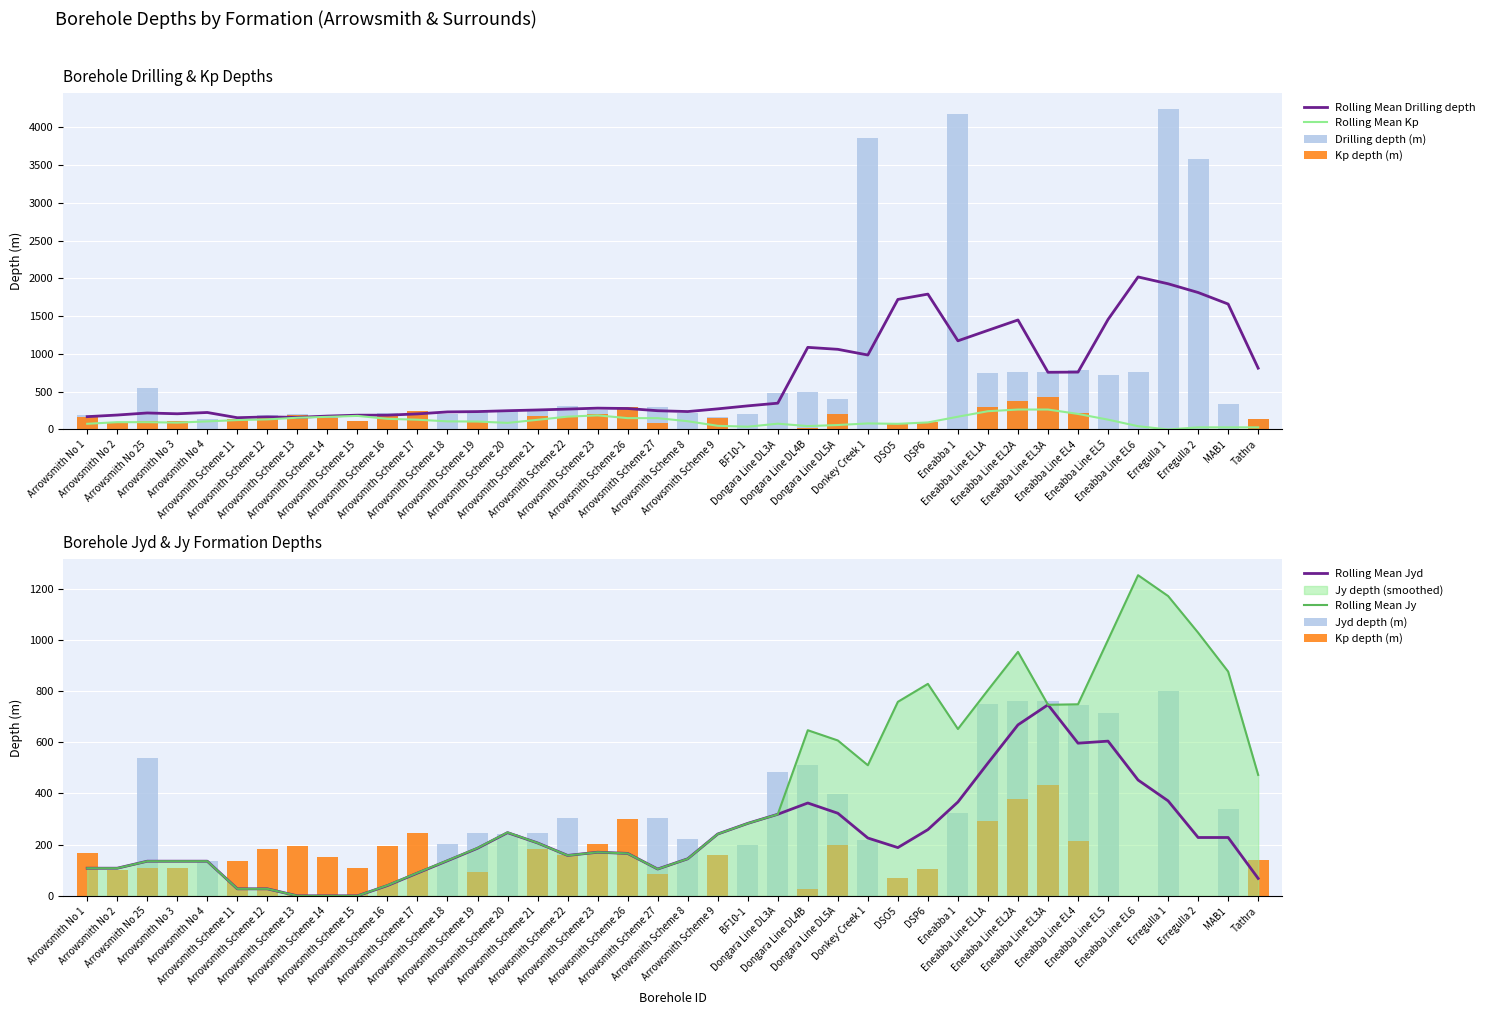

What is the label of the 25th bar from the left?

Dongara Line DL4B